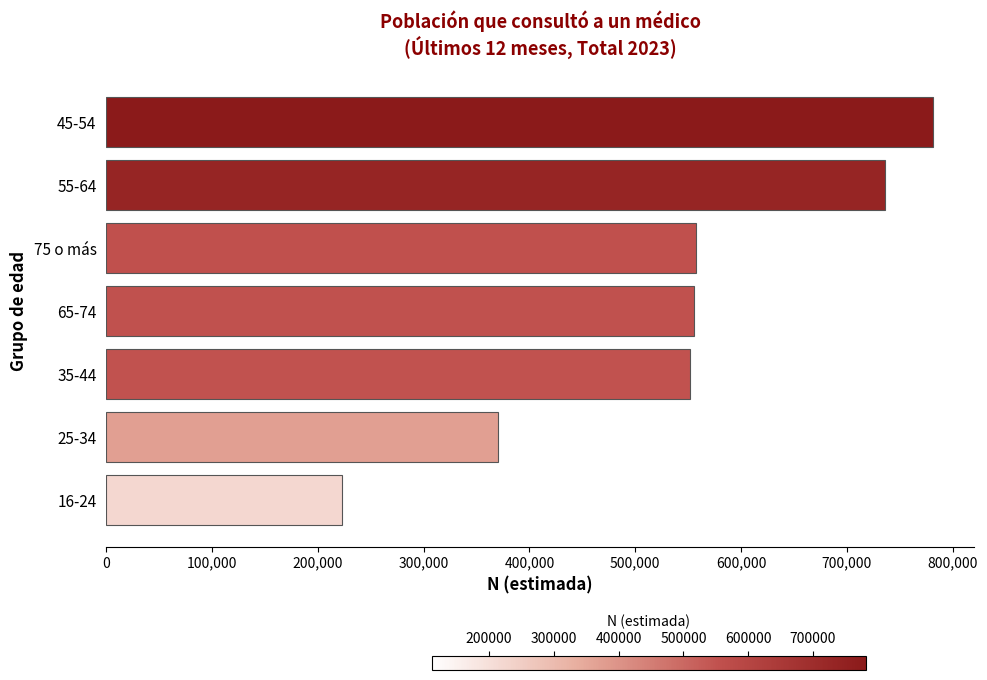

Read the value at 55-64.

736035